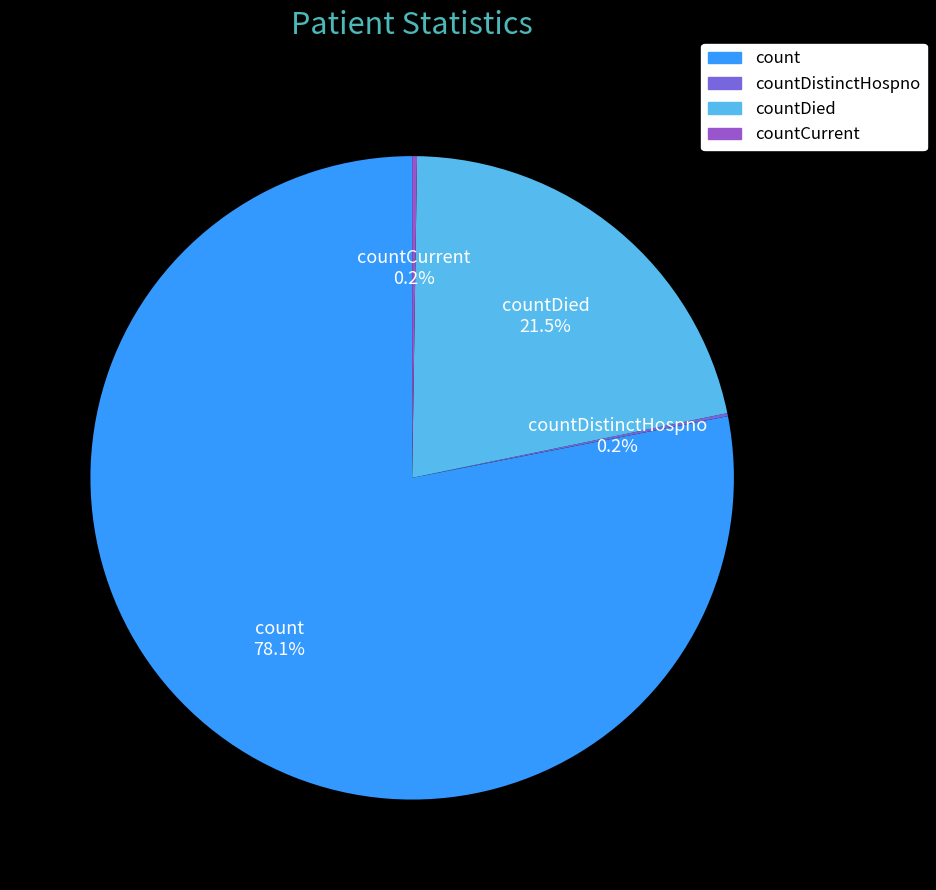

Is there any slice that represents more than half of the pie?

Yes